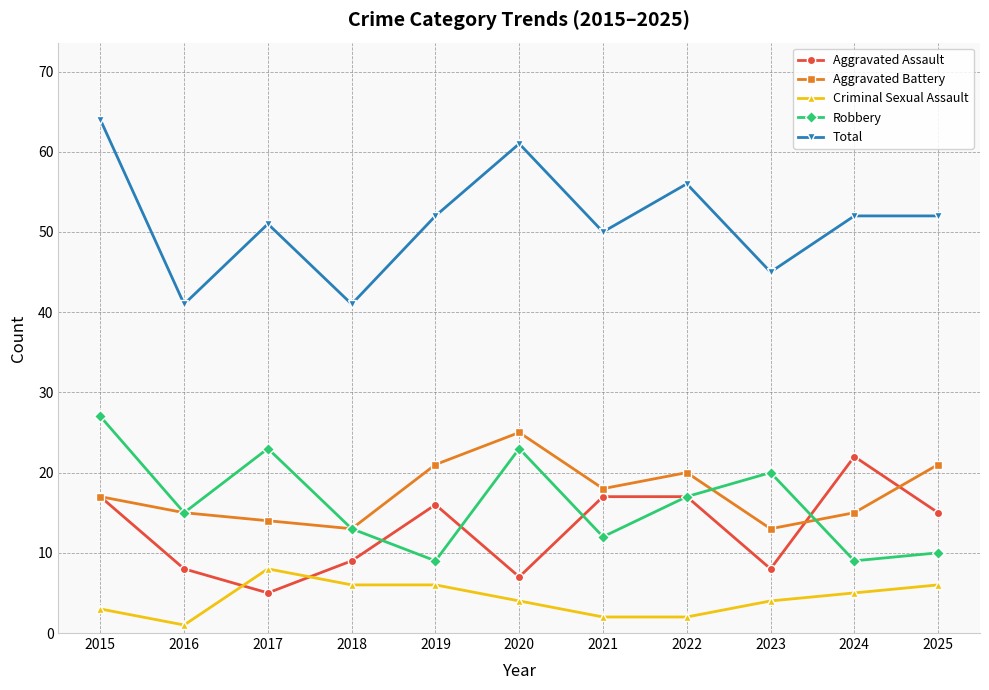

How many data points in Robbery are less than 15?

5